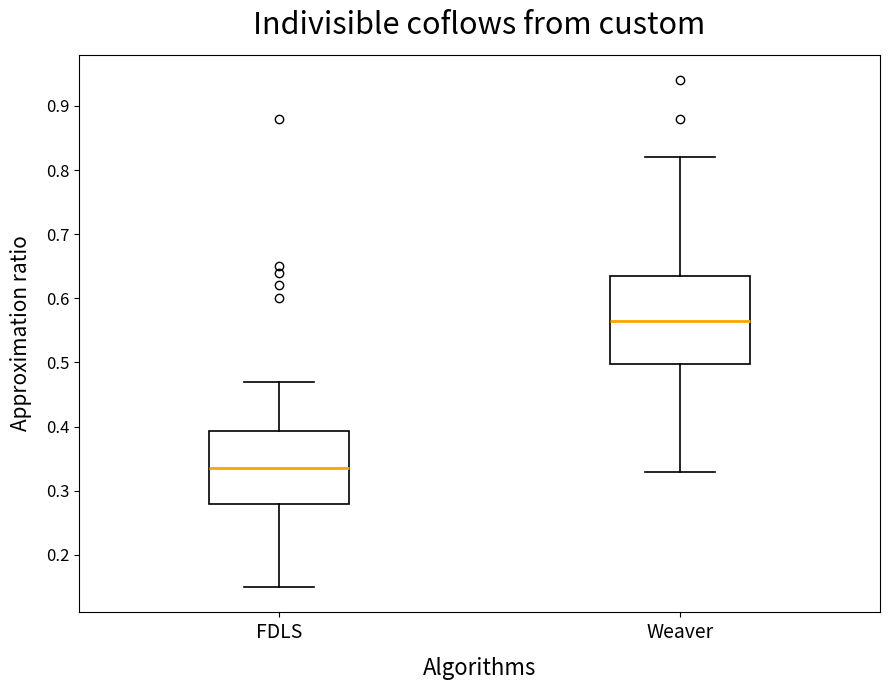

Where is the upper edge of the box for FDLS on the y-axis? The values are not printed on the chart, so give them approximately, as read against the axis.

0.39